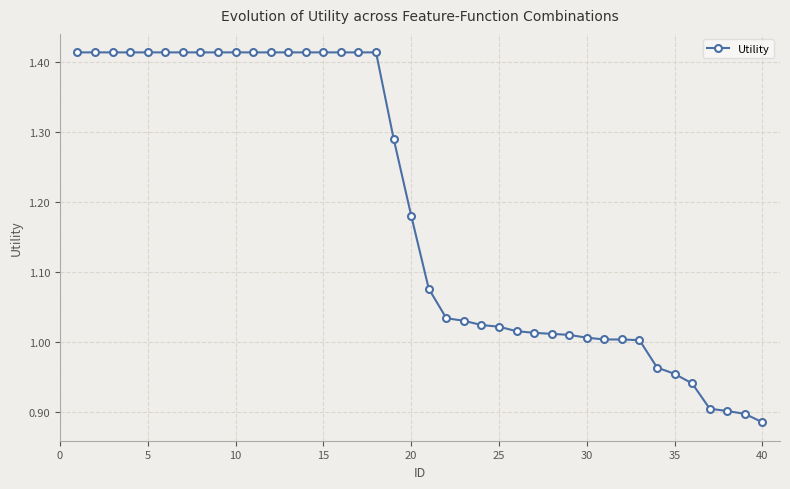

What is the difference between the maximum and minimum values?

0.5